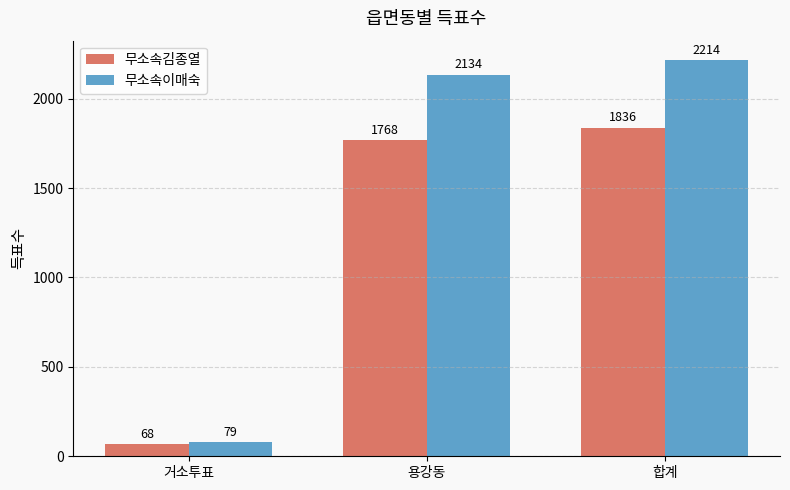

Reading left to right, what are all the values shown in this chart?

무소속김종열: 거소투표=68	용강동=1768	합계=1836
무소속이매숙: 거소투표=79	용강동=2134	합계=2214